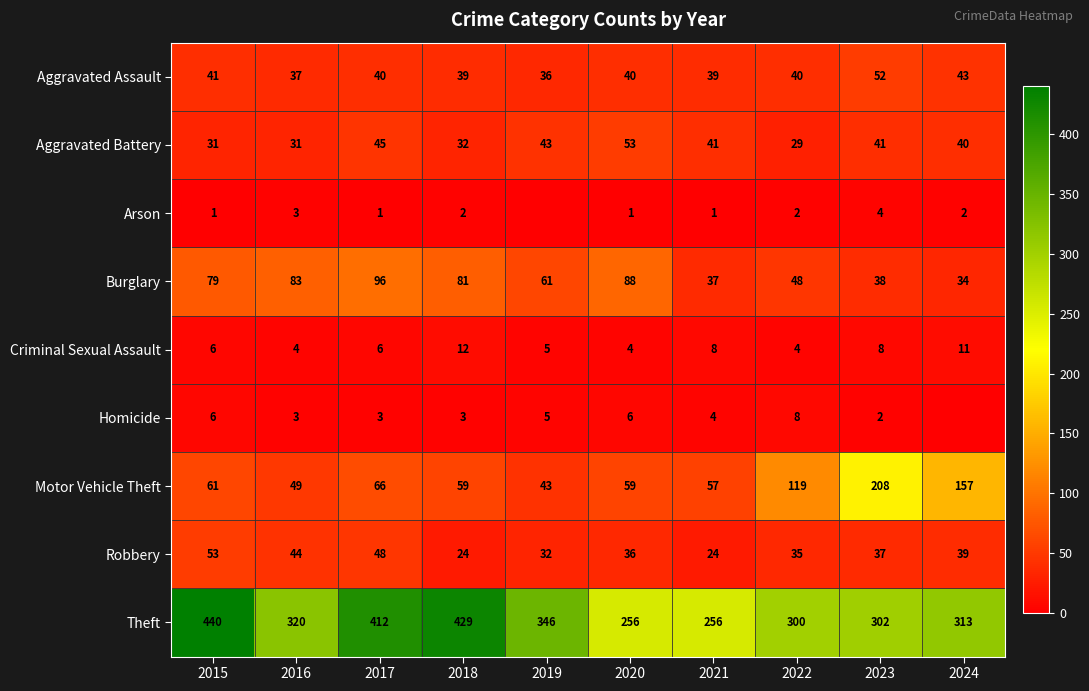

Where does the Aggravated Battery series first go above 41?

2017